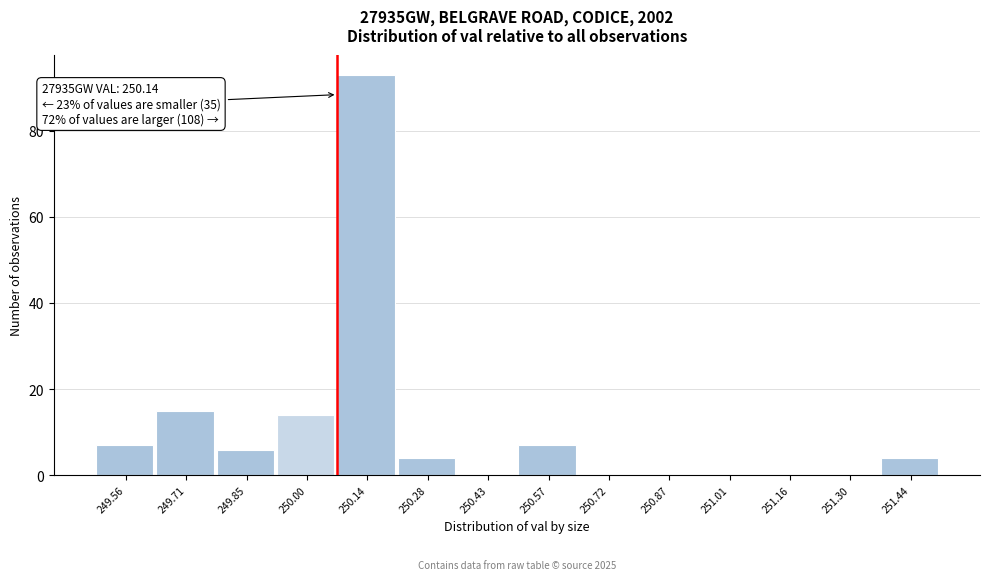

Reading right to left, what are all the values shown in this chart?

251.44=4	251.30=0	251.16=0	251.01=0	250.87=0	250.72=0	250.57=7	250.43=0	250.28=4	250.14=93	250.00=14	249.85=6	249.71=15	249.56=7